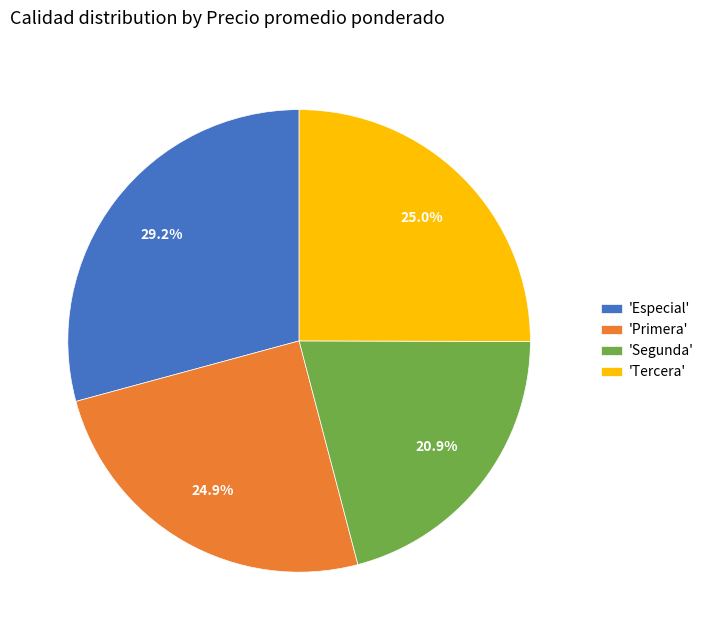

What is the ratio of the value at 'Primera' to the value at 'Segunda'?

1.2